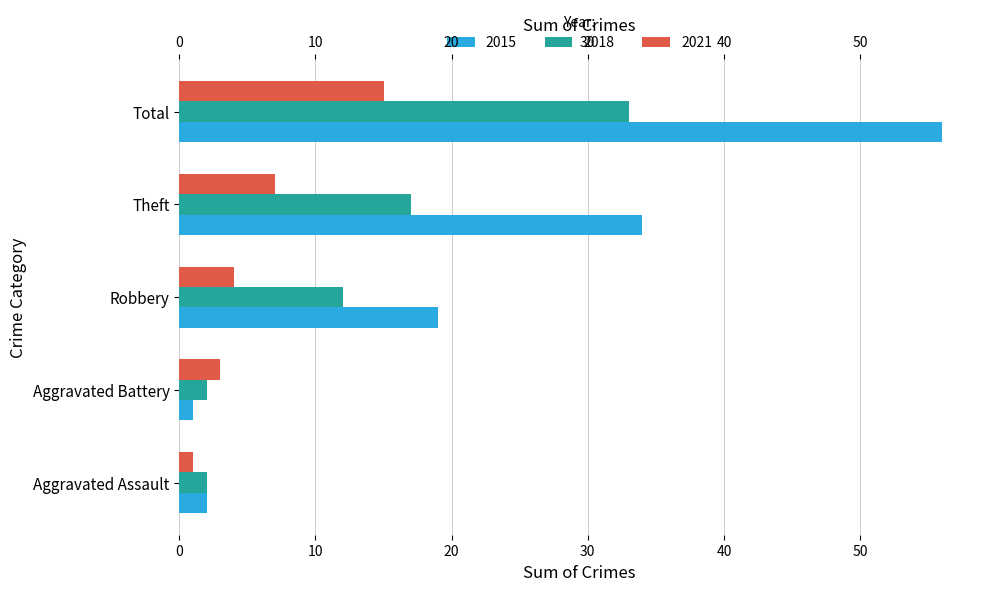

Read the 2015 value at Robbery, to the nearest 5.

20